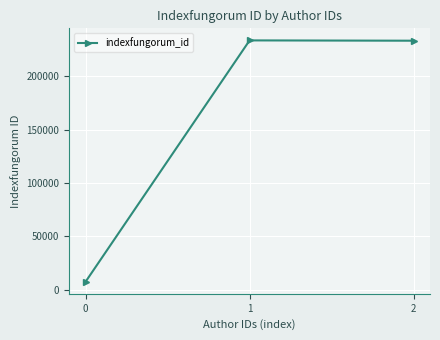

How many series are shown in this chart?

1